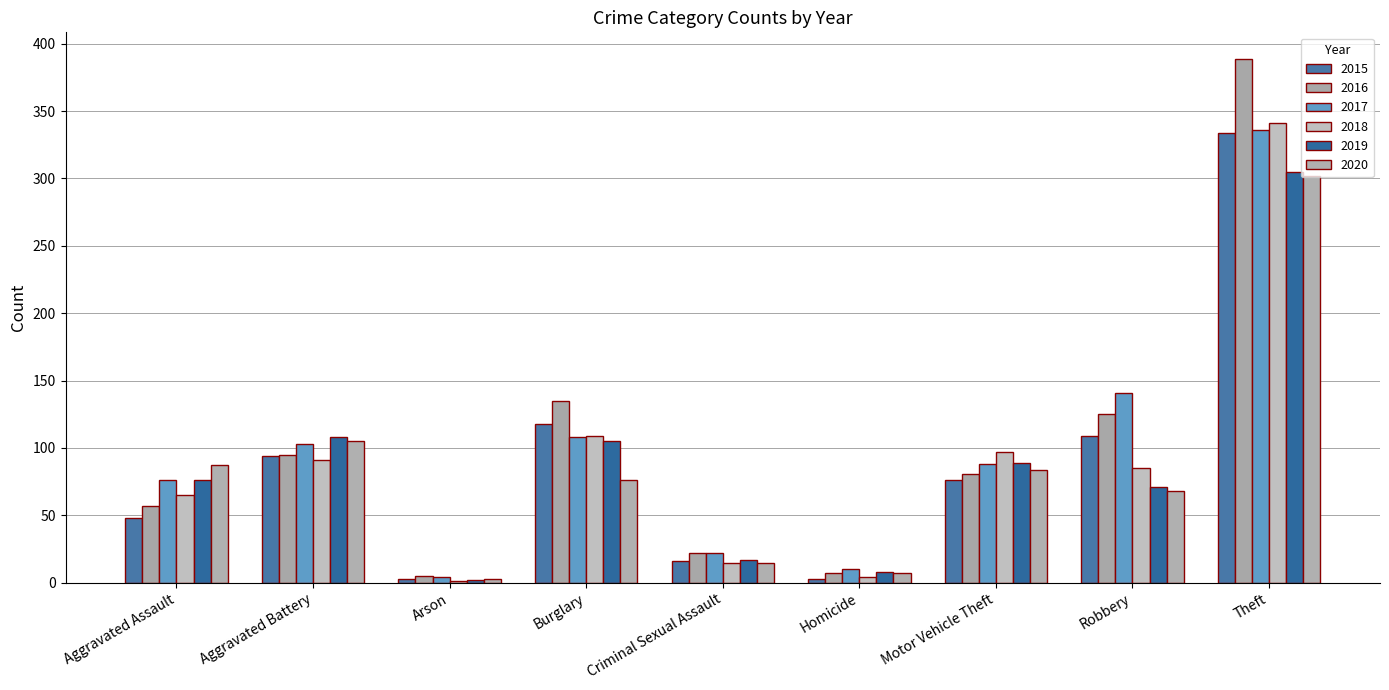

Are the bars grouped side by side (vs. stacked)?

Yes